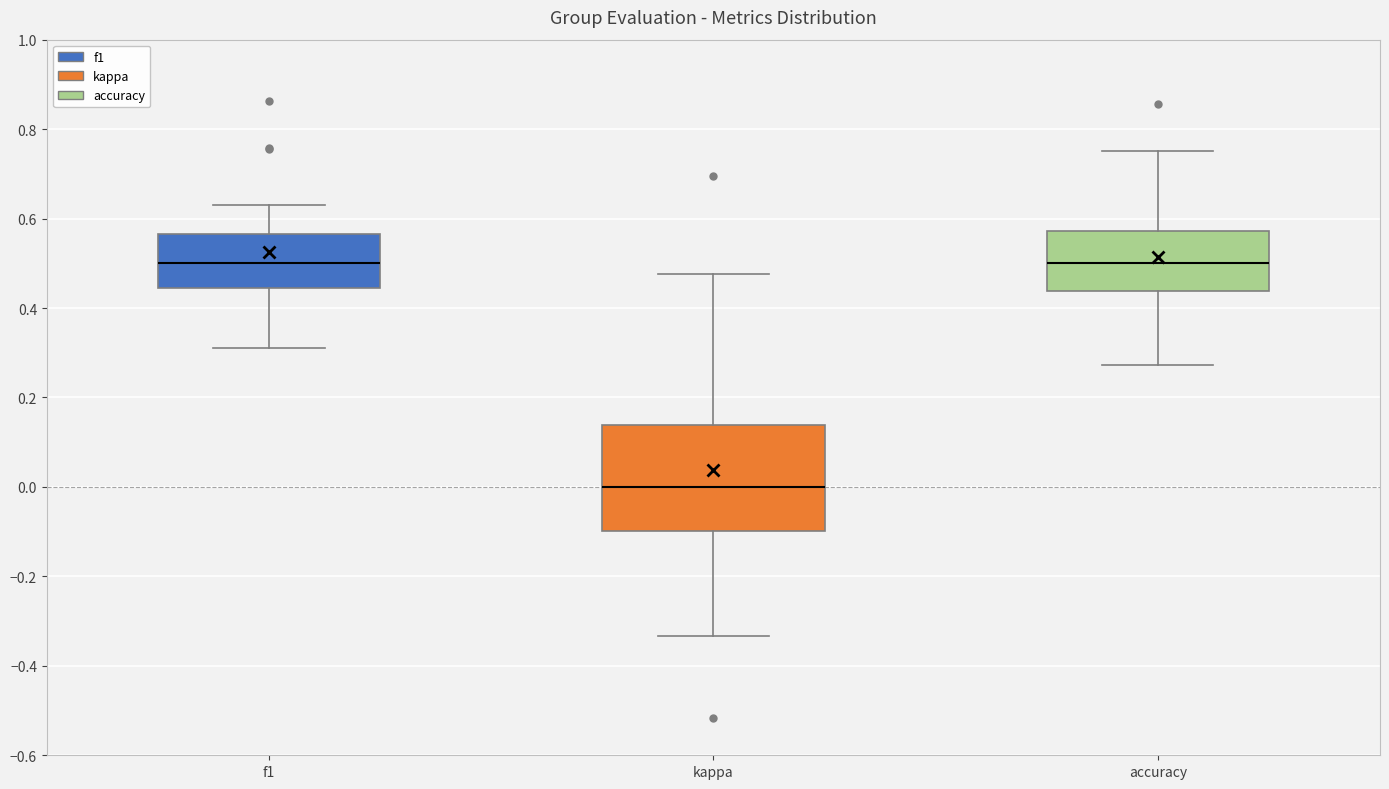

Which box has the lowest median line?

kappa